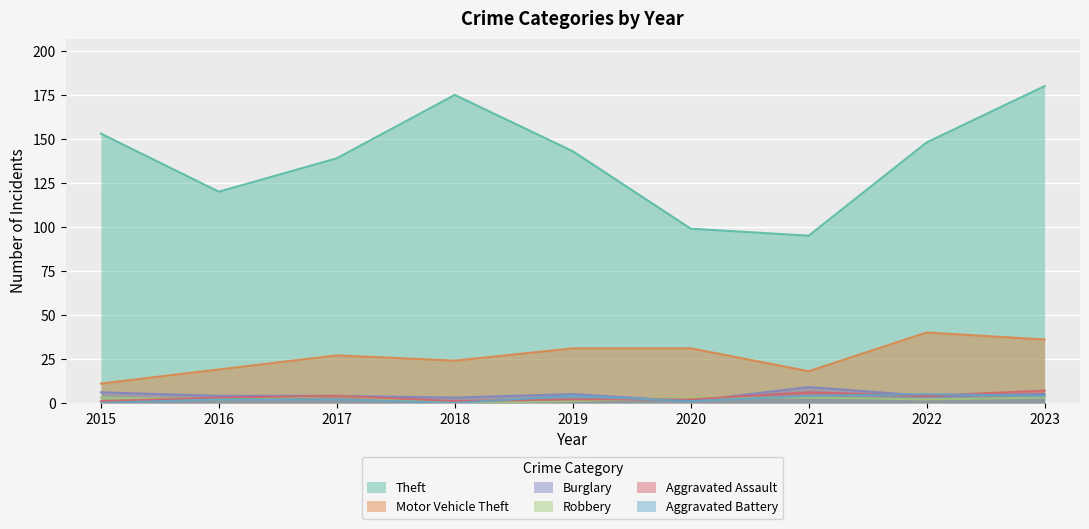

What is the difference between the maximum and second lowest values in the Aggravated Battery series?

5